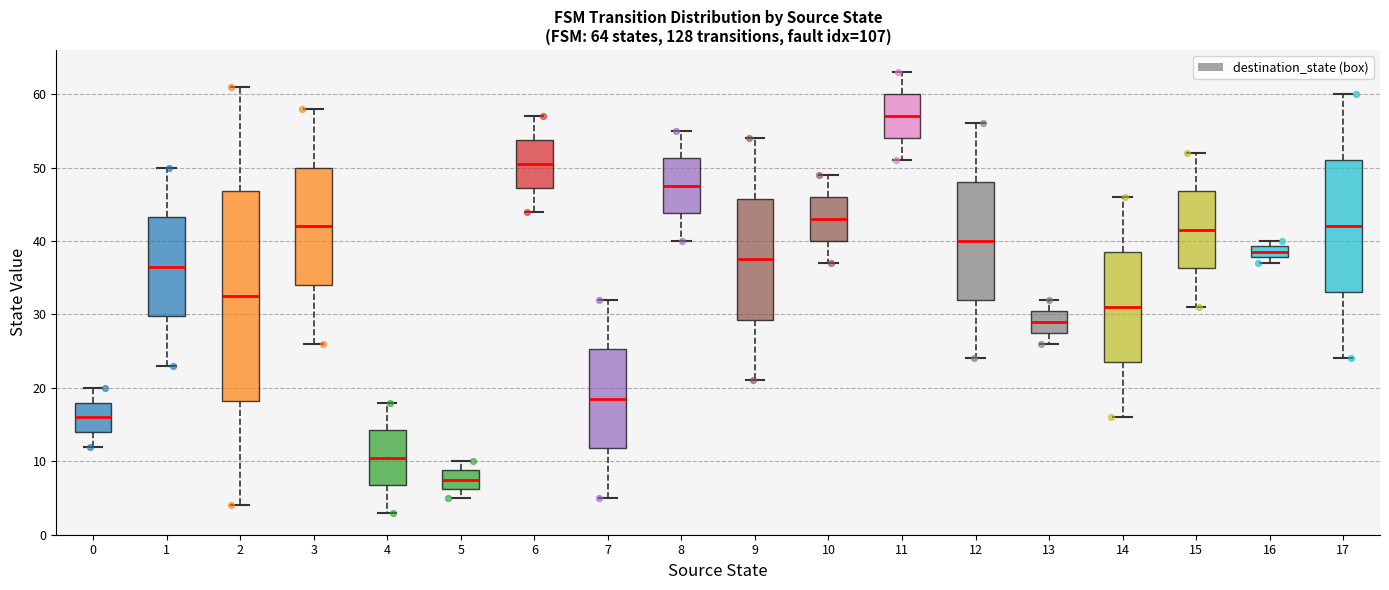

Which box is the tallest, from its lower edge to its upper edge?

2